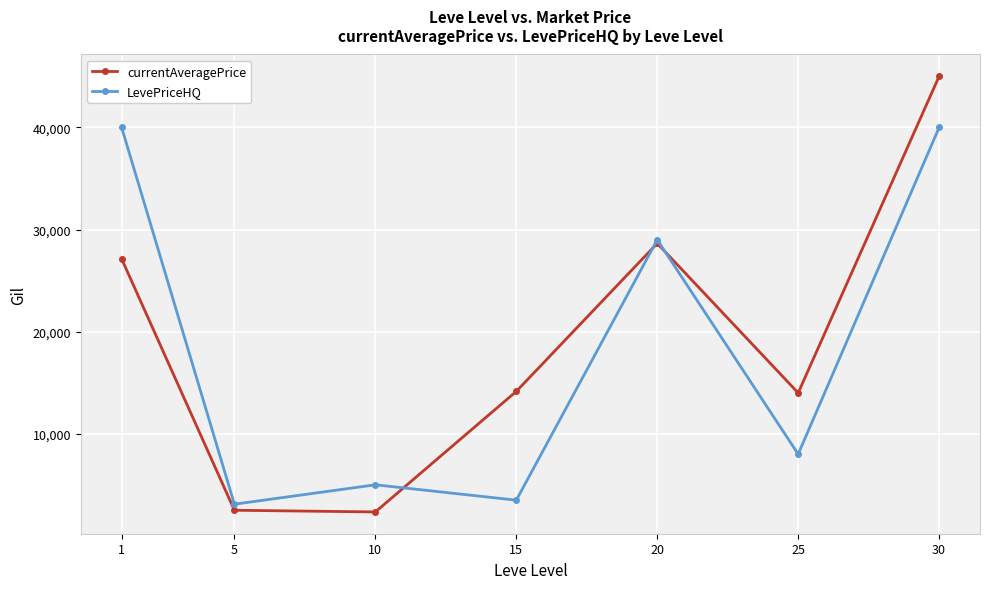

What is the difference between the highest and lowest values at 25?

6000.0